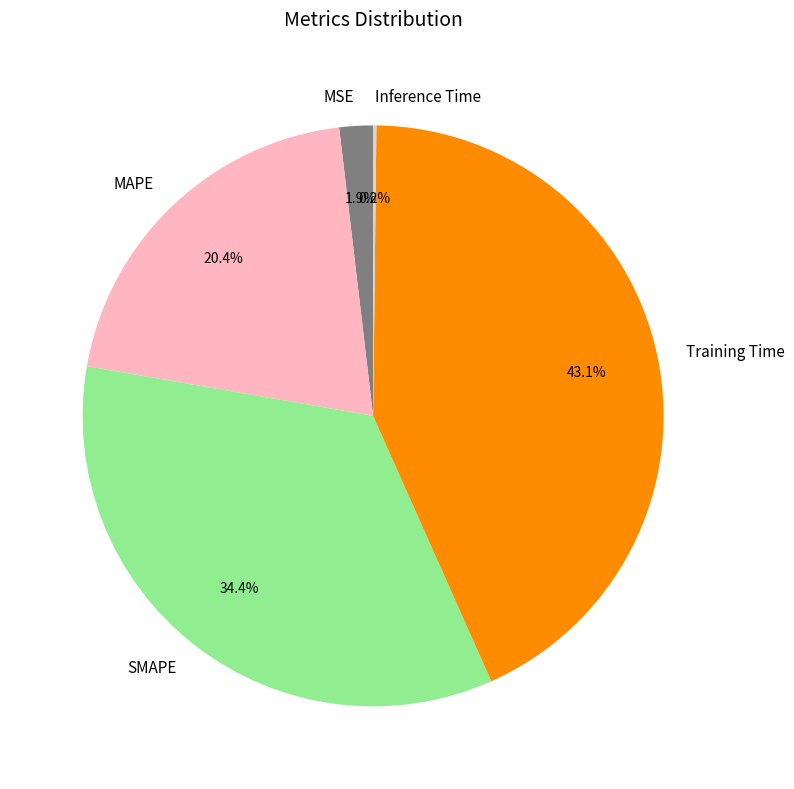

Approximately how many times larger is the value at SMAPE compared to Training Time?

0.8